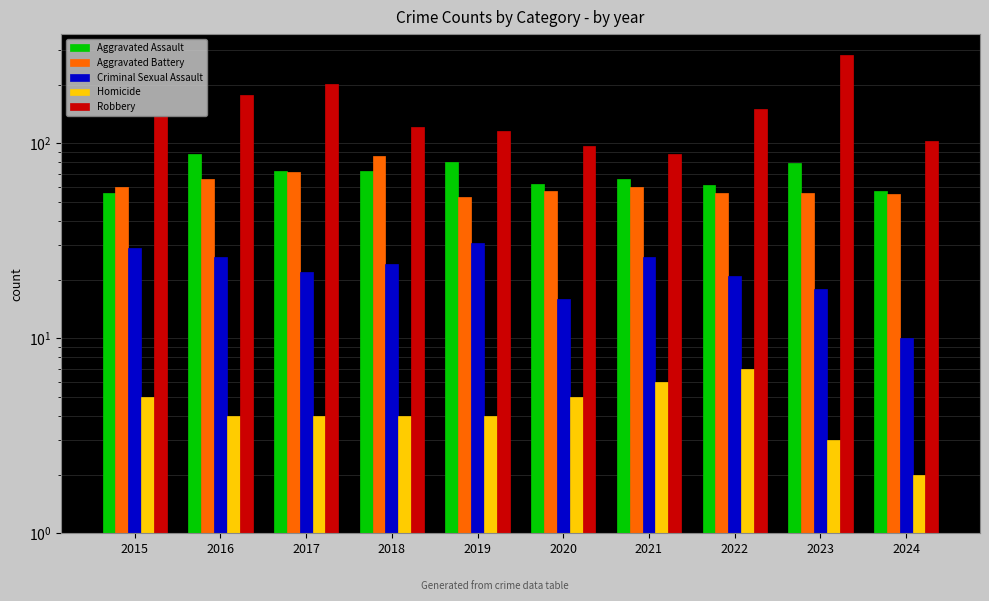

Reading left to right, list all the values displayed in this chart.

Aggravated Assault: 2015=56	2016=88	2017=72	2018=72	2019=80	2020=62	2021=66	2022=61	2023=79	2024=57
Aggravated Battery: 2015=60	2016=66	2017=71	2018=86	2019=53	2020=57	2021=60	2022=56	2023=56	2024=55
Criminal Sexual Assault: 2015=29	2016=26	2017=22	2018=24	2019=31	2020=16	2021=26	2022=21	2023=18	2024=10
Homicide: 2015=5	2016=4	2017=4	2018=4	2019=4	2020=5	2021=6	2022=7	2023=3	2024=2
Robbery: 2015=139	2016=178	2017=202	2018=121	2019=116	2020=97	2021=88	2022=151	2023=284	2024=103